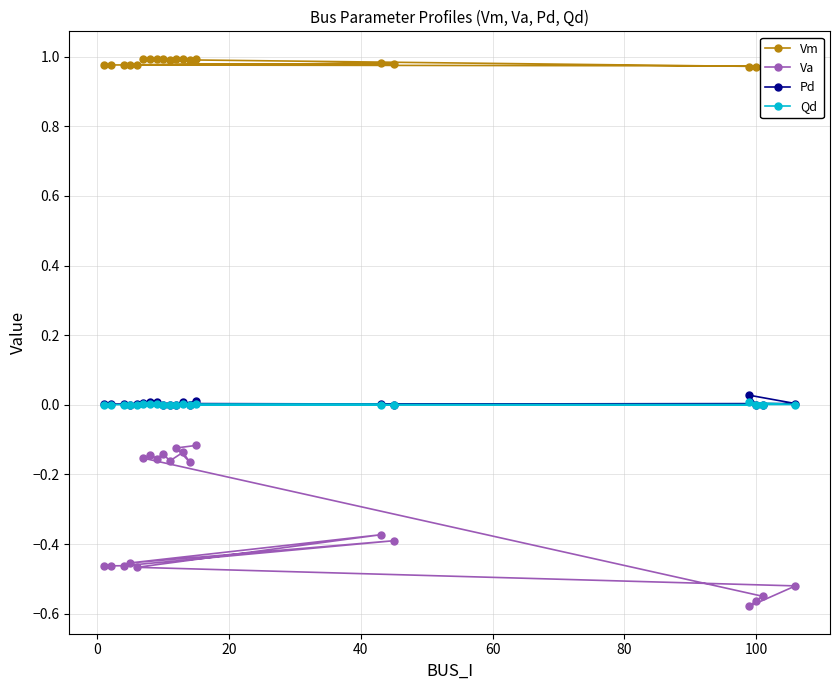

In Qd, how many points are higher than both neighbors (excluding endpoints)?

5